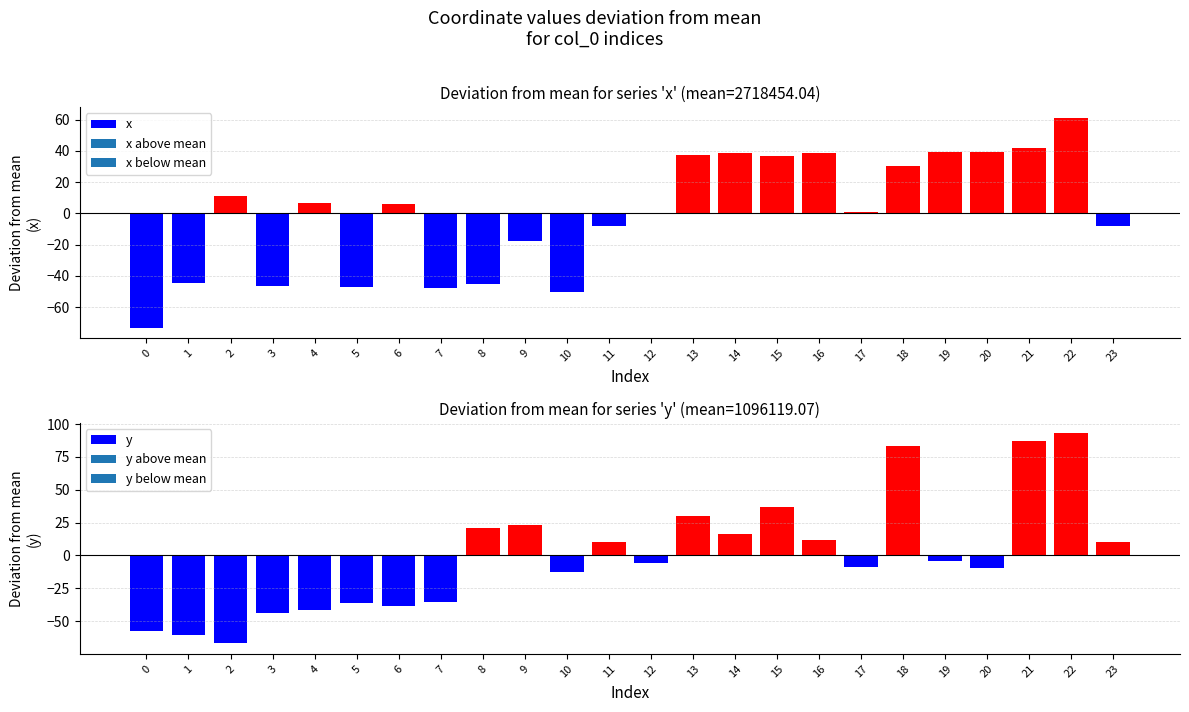

How many data points in y are less than -4?

13